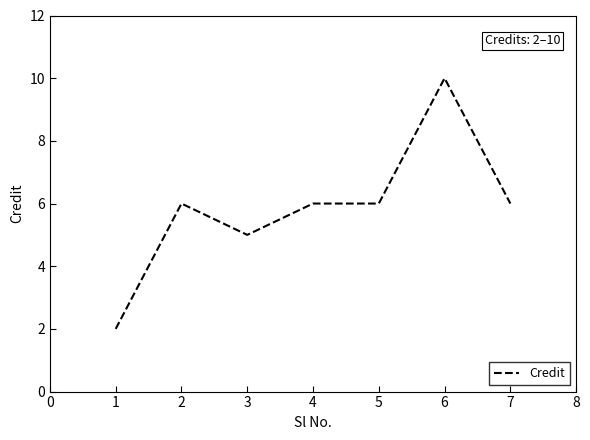

Approximately how many times larger is the value at 4 compared to 5?

1.0